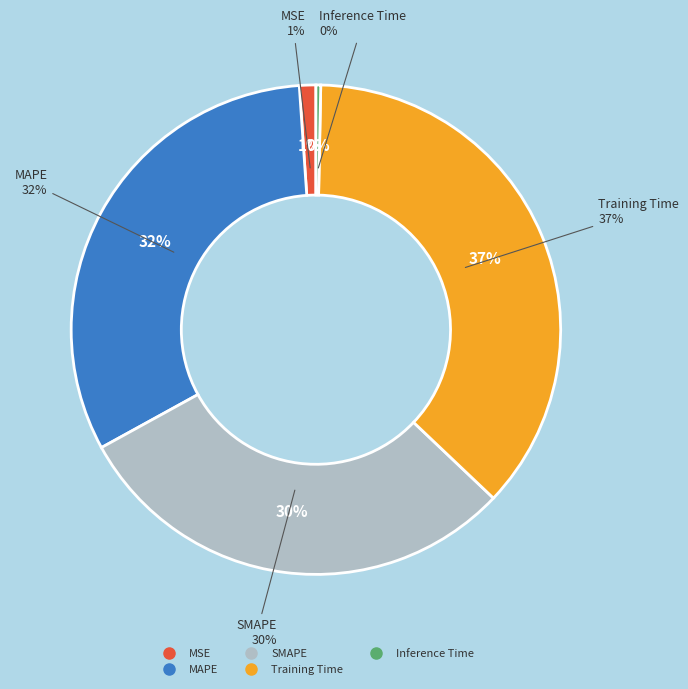

Between MSE and Training Time, which is larger?

Training Time